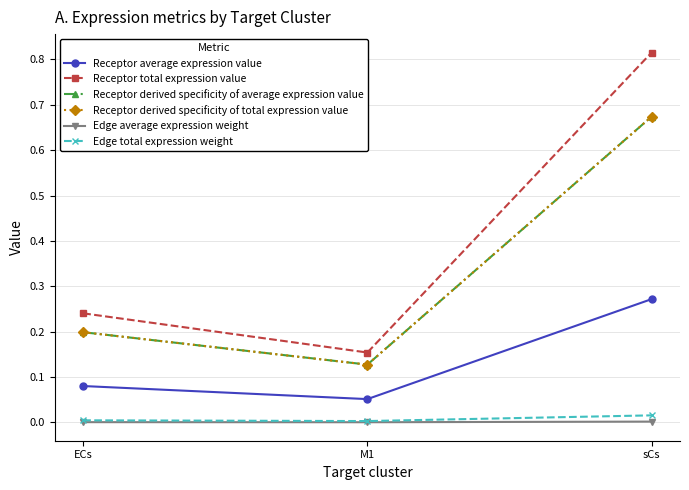

List the labels in order of Edge total expression weight value, largest first.

sCs, ECs, M1